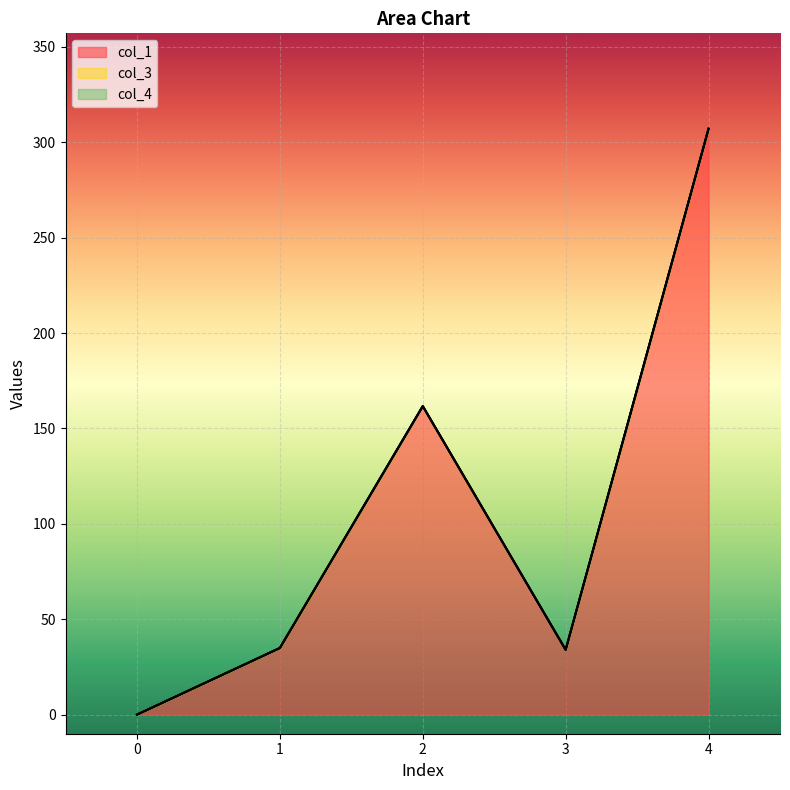

Reading left to right, transcribe all the data shown in this chart.

col_1: 0.0	34.9	161.7	34.0	307.1
col_3: 0.0	0.0	0.0	0.0	0.0
col_4: 0.0	0.0	0.0	0.0	0.0